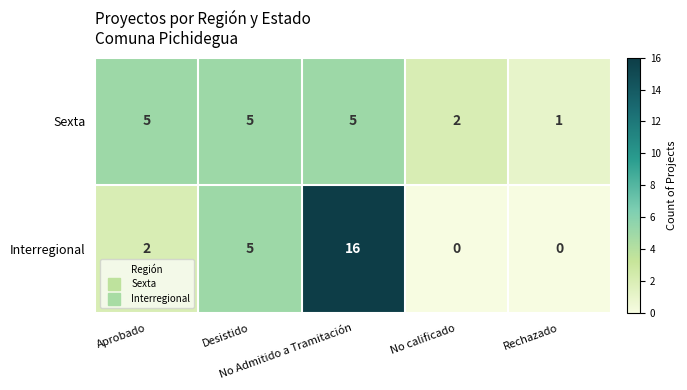

Rank the series by their average value, from highest to lowest.

Interregional, Sexta